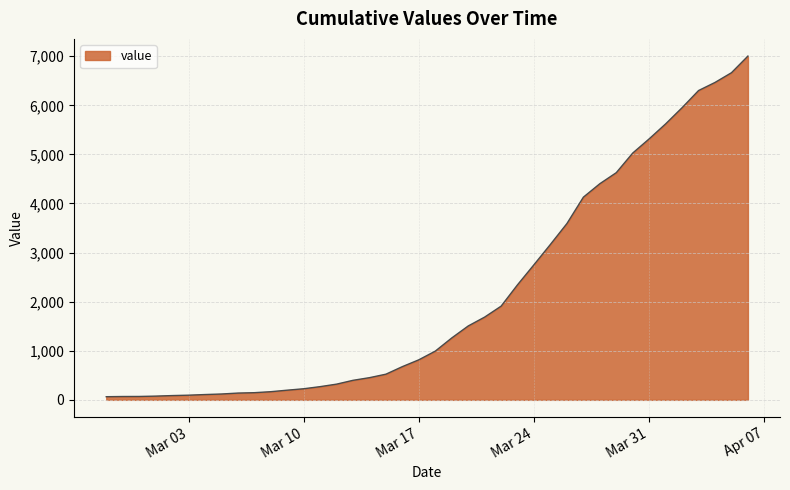

What is the difference between the maximum and minimum values?

6939